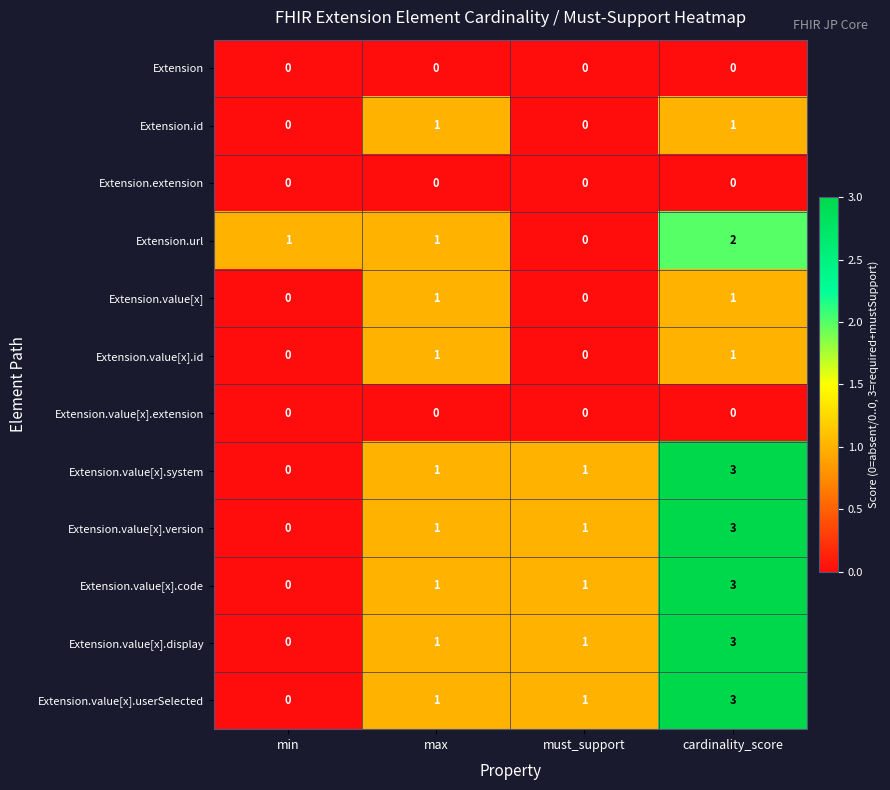

What is the greatest value displayed?

3